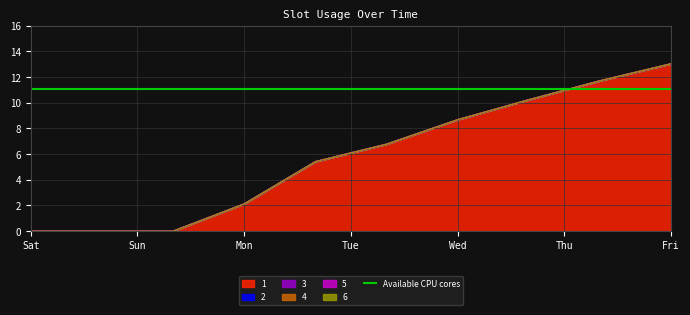

How many series are shown in this chart?

6